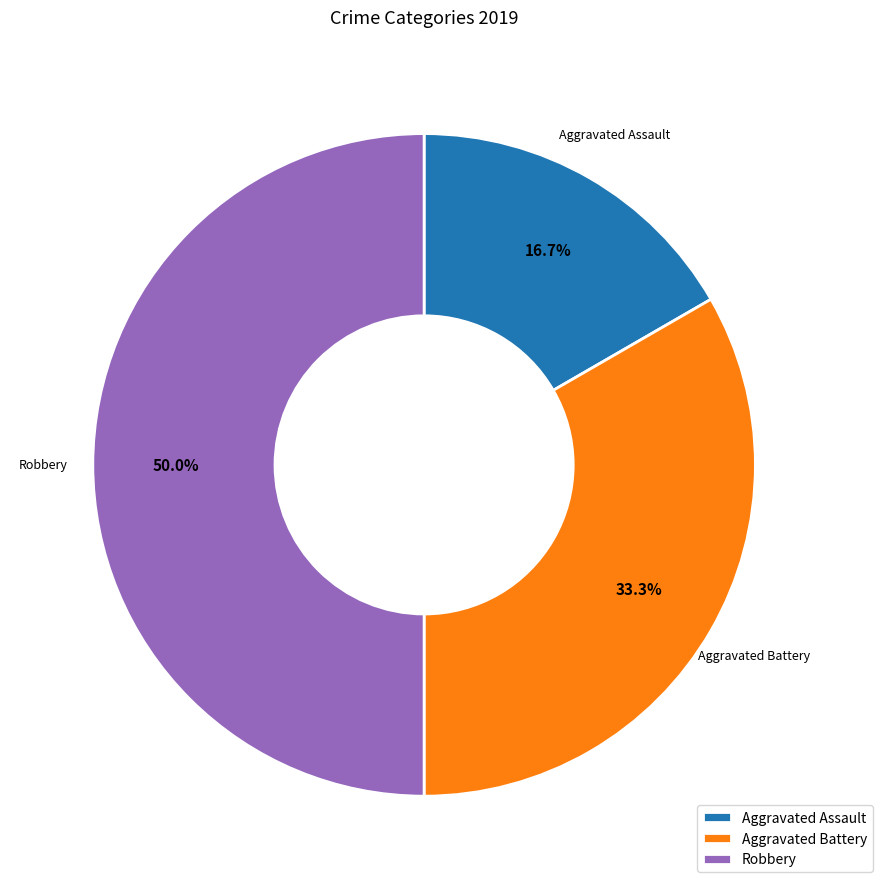

What is the smallest slice in the pie chart?

Aggravated Assault